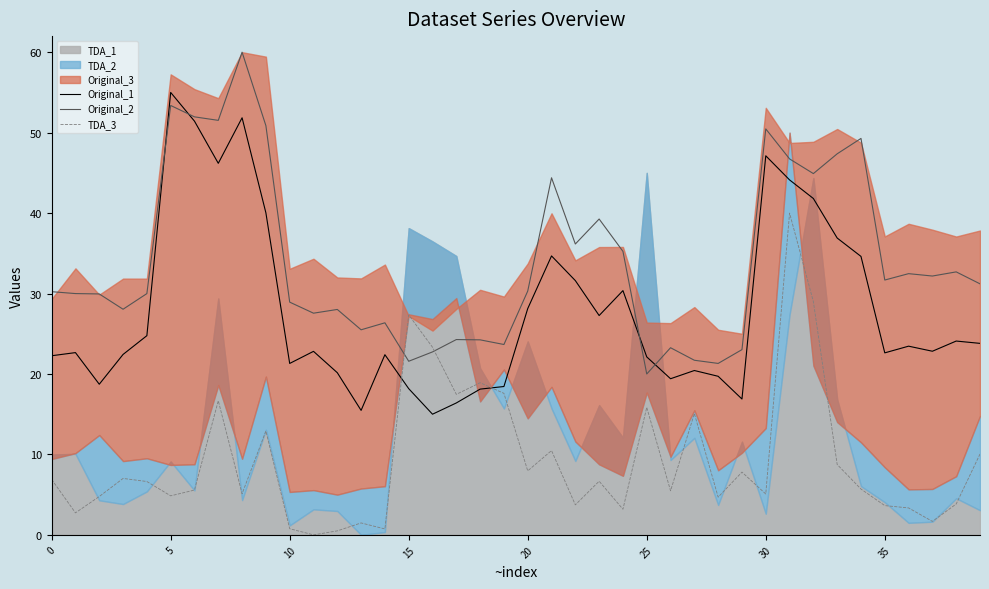

What is the spread (max minus min) of values at 19?

6.1